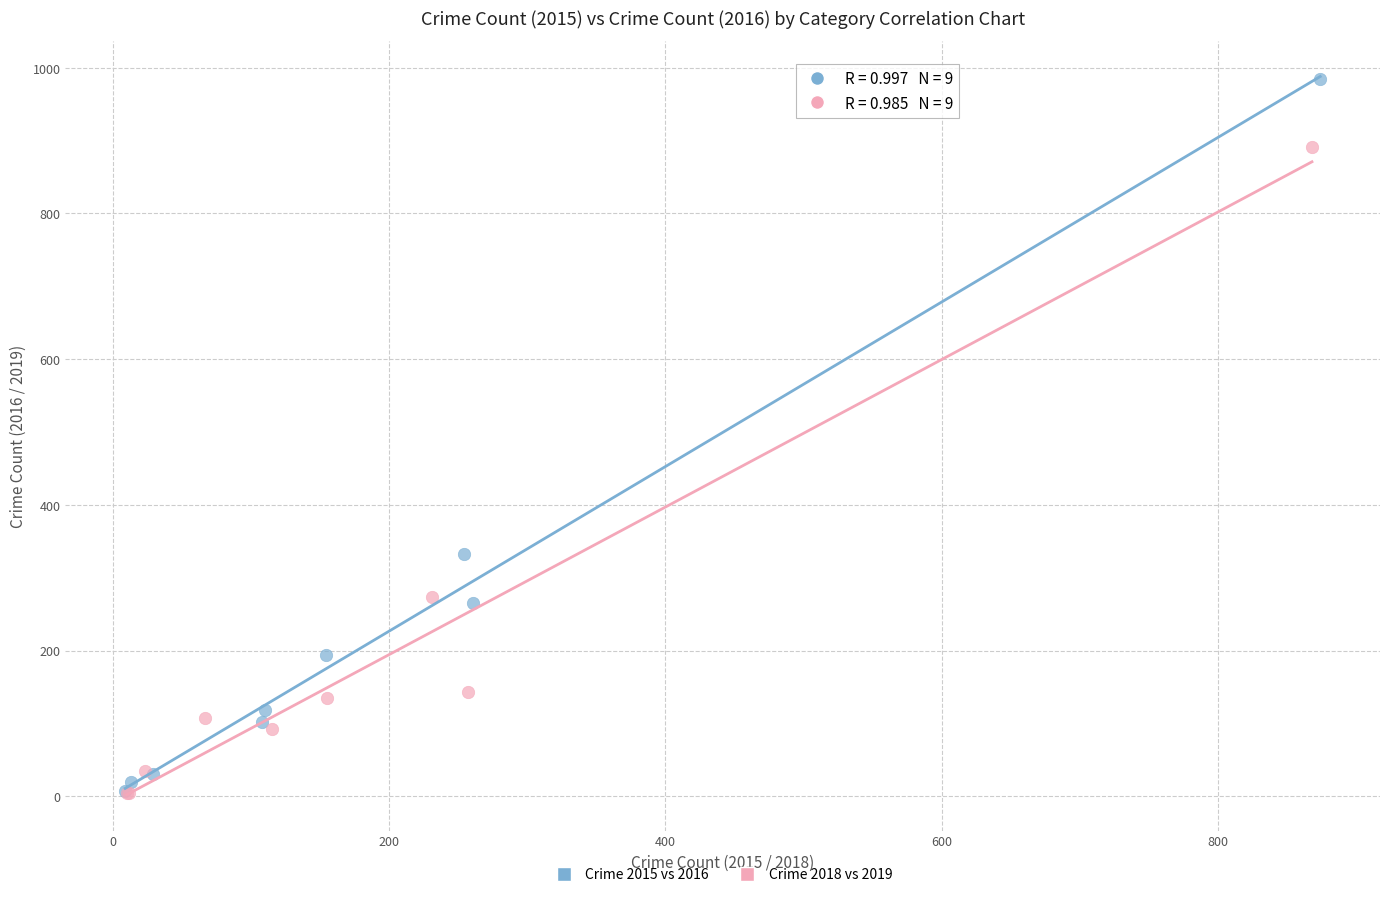

Which series reaches the maximum Y coordinate?

Crime 2015 vs 2016